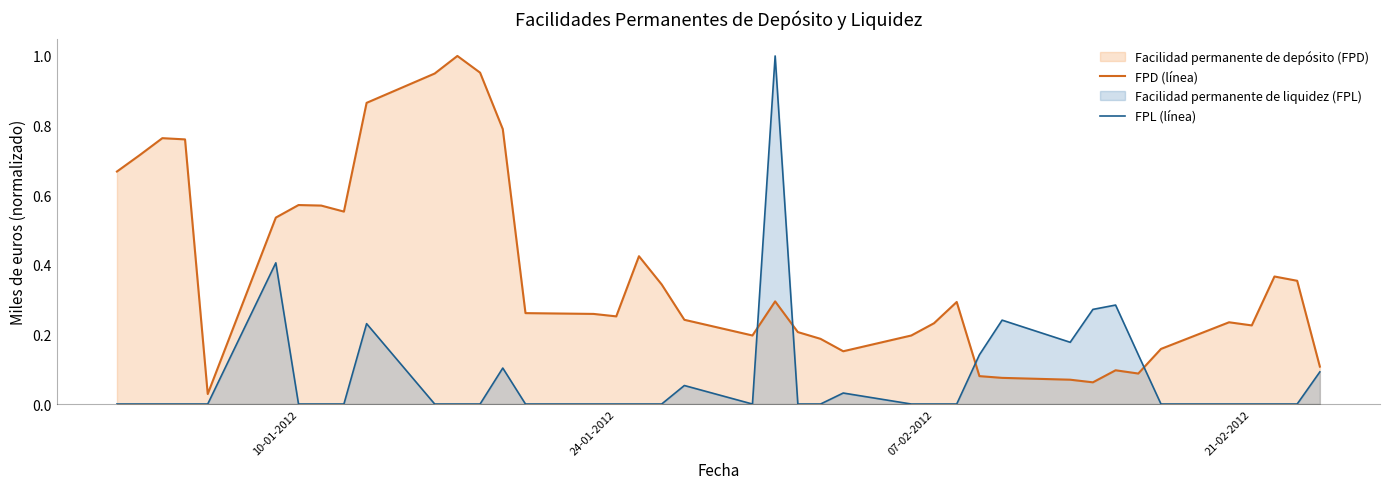

Which series has the largest total across all categories?

FPD (línea)